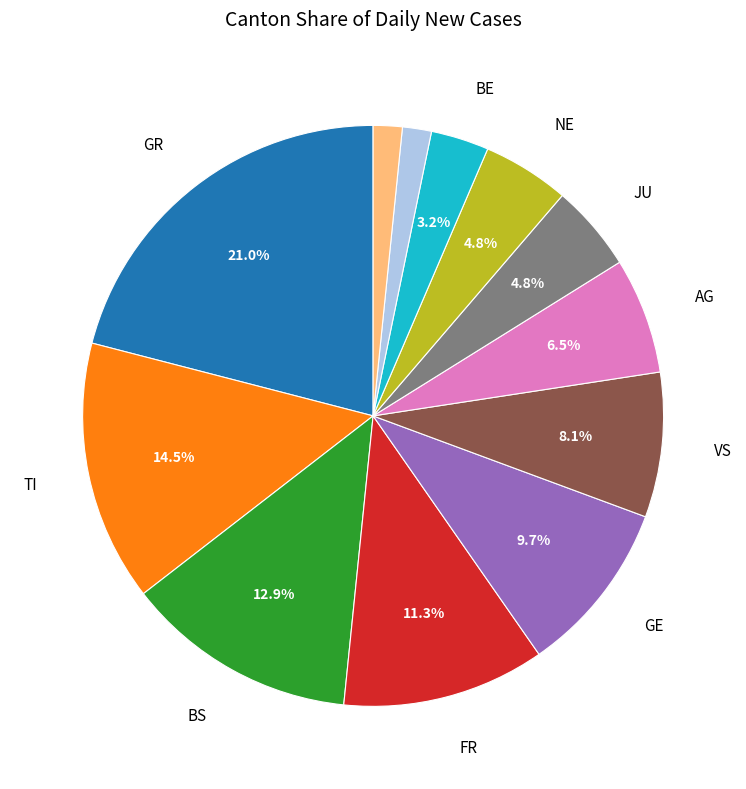

How many slices are in this pie chart?

12